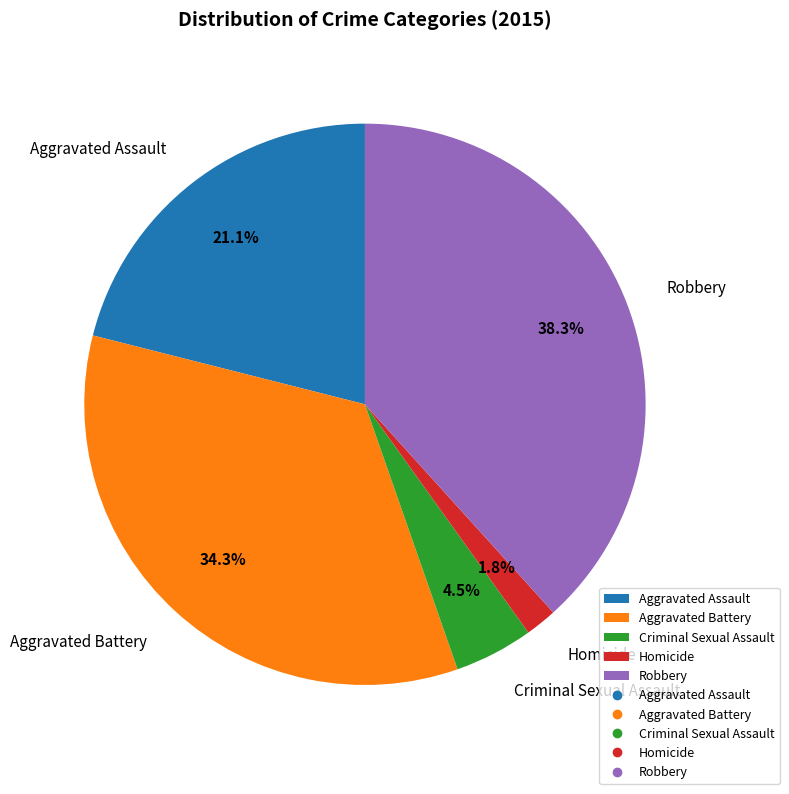

How many slices are in this pie chart?

5